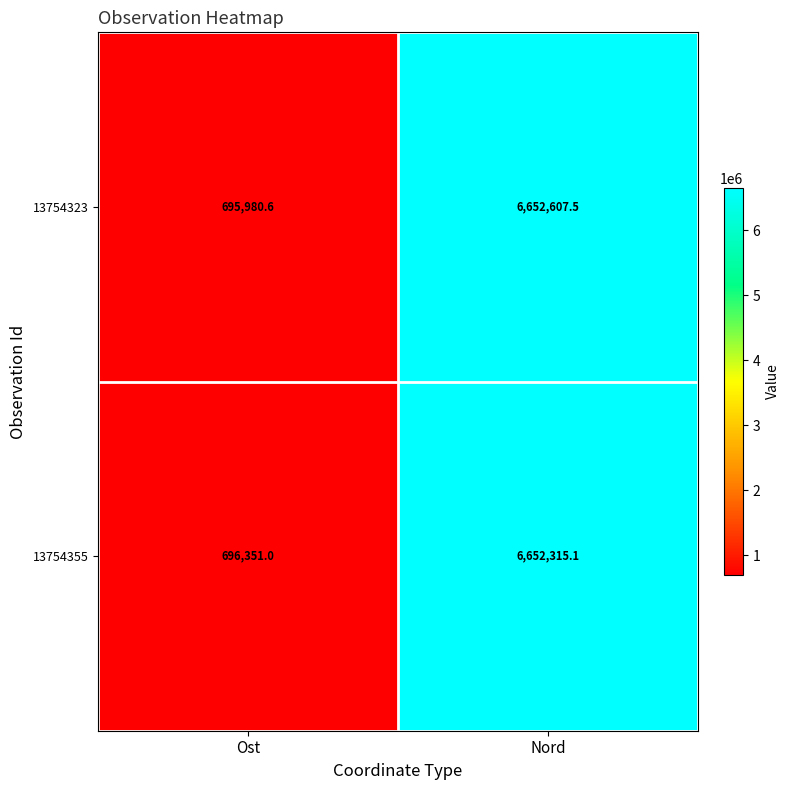

What is the smallest value displayed?

695980.6